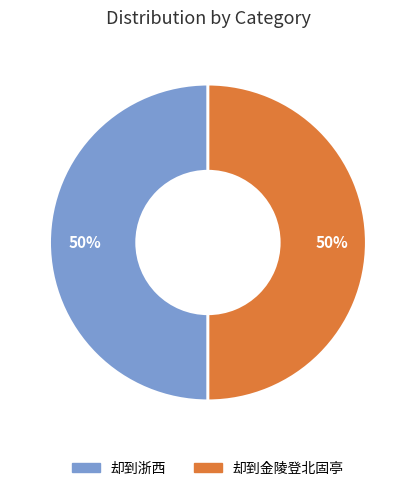

To the nearest percent, what is the average slice percentage?

50%